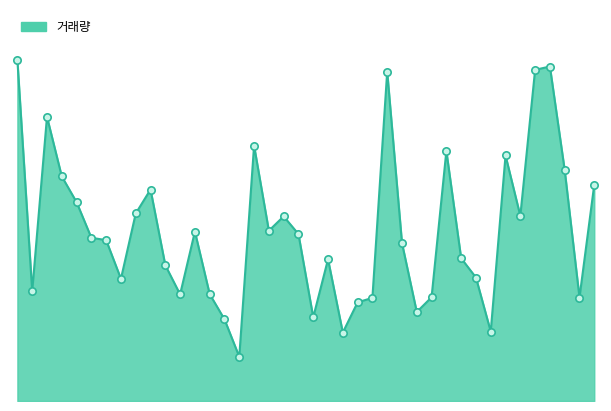

At how many categories does at least one series exceed 10104?

4